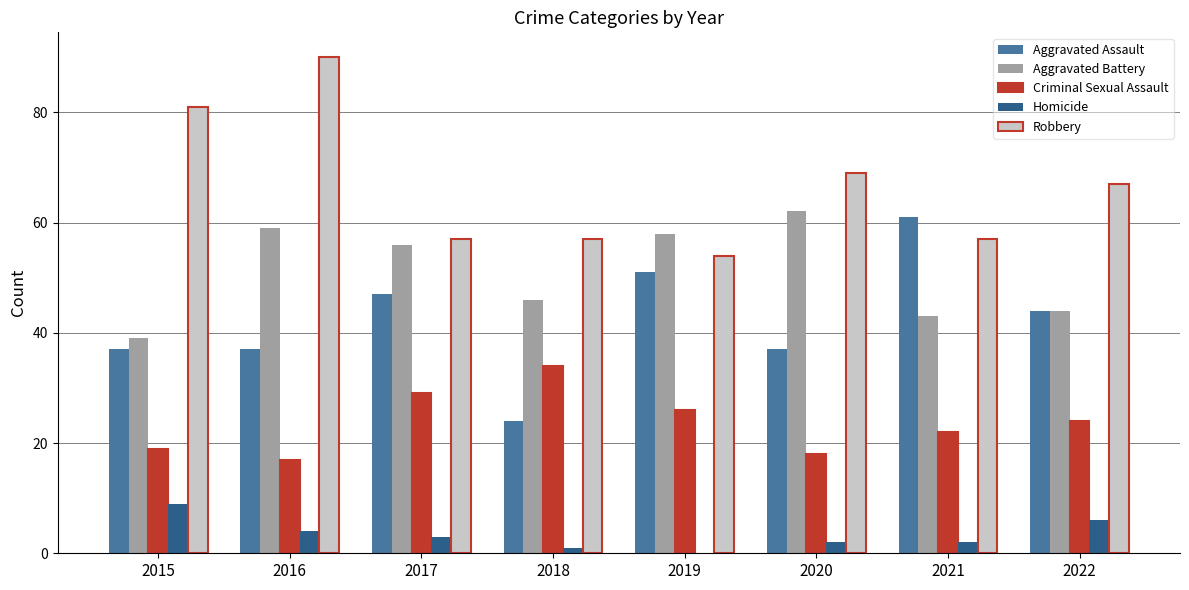

Read the Aggravated Battery value at 2019, to the nearest 10.

60